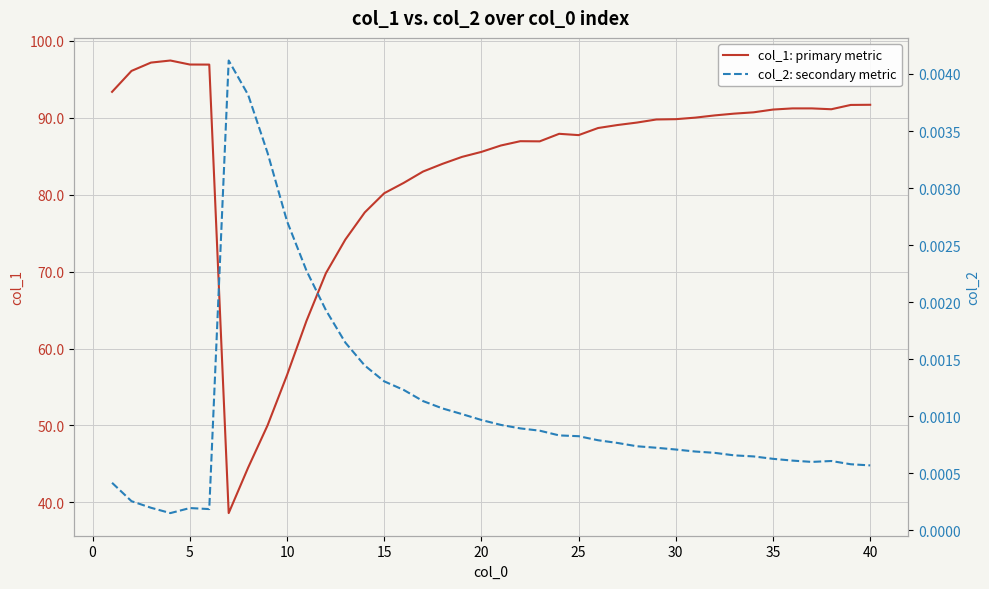

True or false: col_1: primary metric has a value of 87.7 at 25.

True